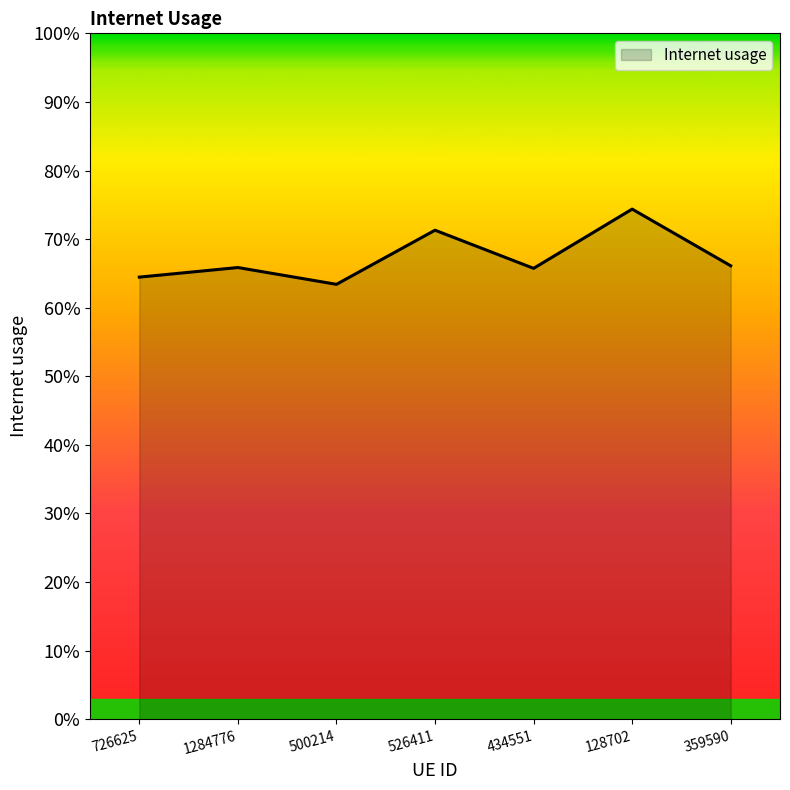

True or false: there are more than 2 points higher than both neighbors.

True